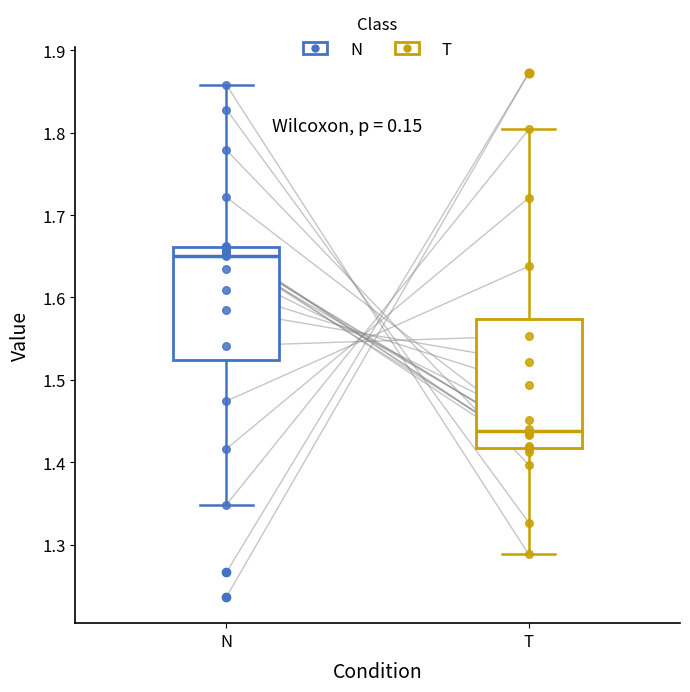

Which box's median line is the lowest?

T